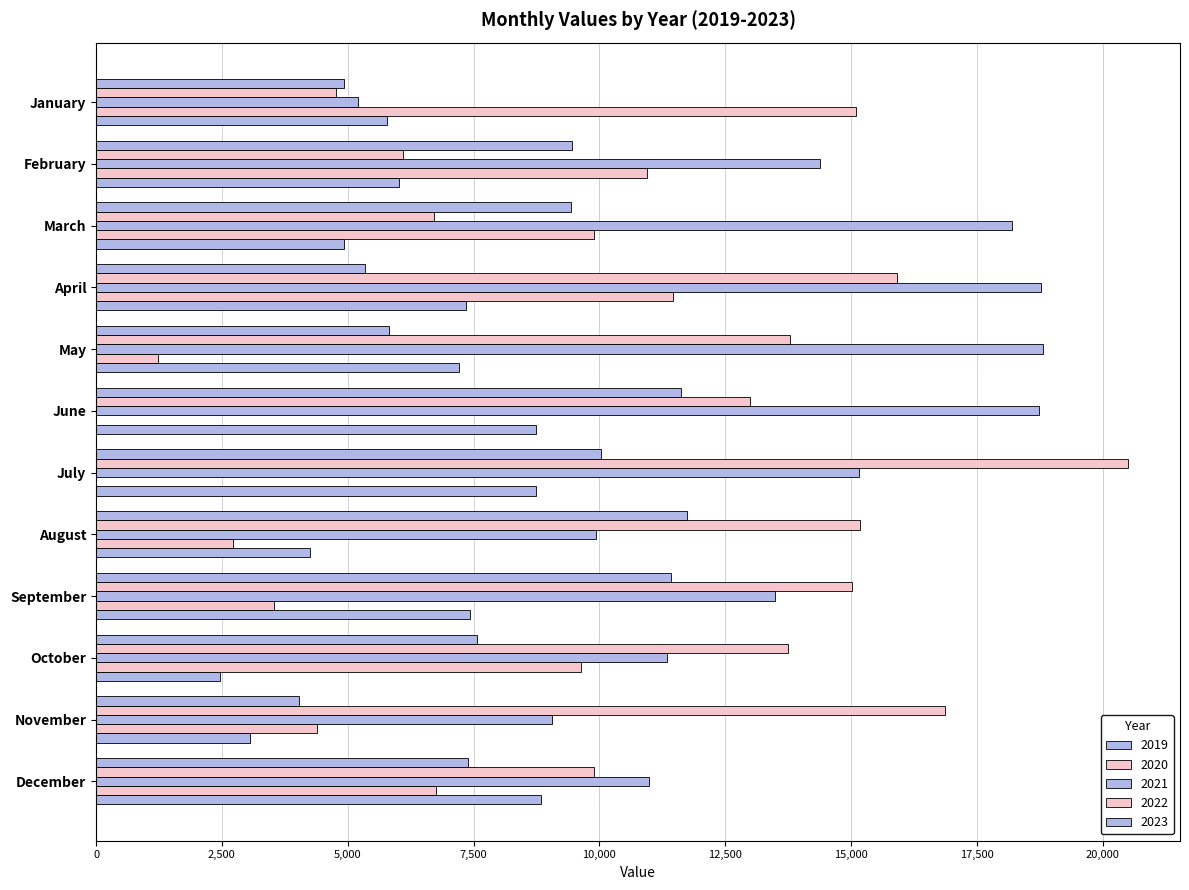

What is the difference between the maximum and minimum values in the 2019 series?

7711